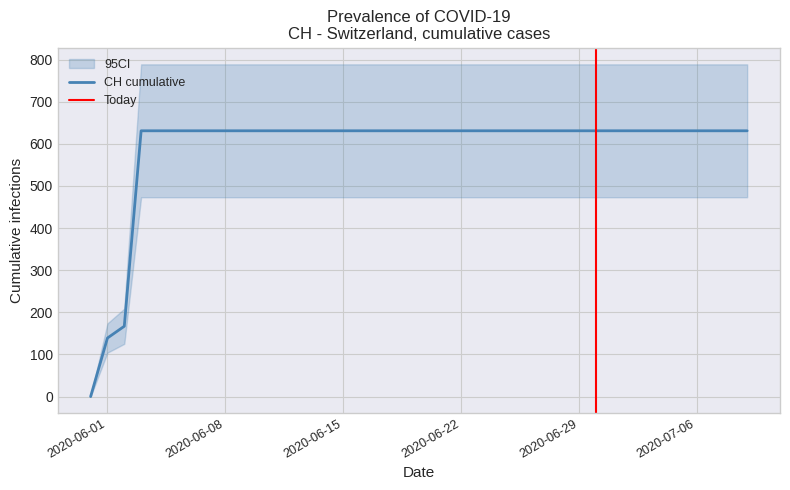

Is this an area chart (filled region under the line)?

No